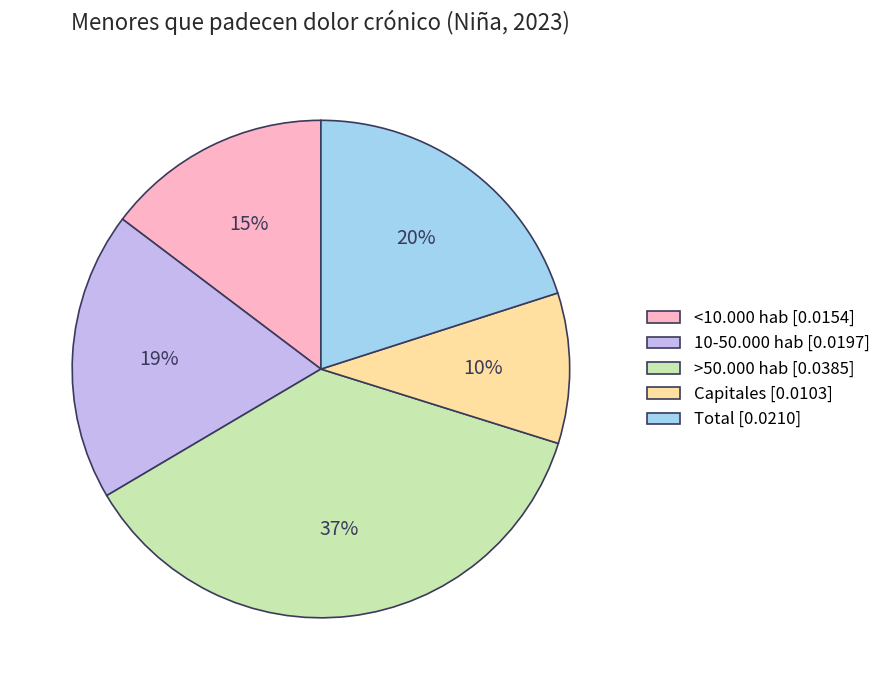

True or false: >50.000 hab accounts for 37% of the total.

True